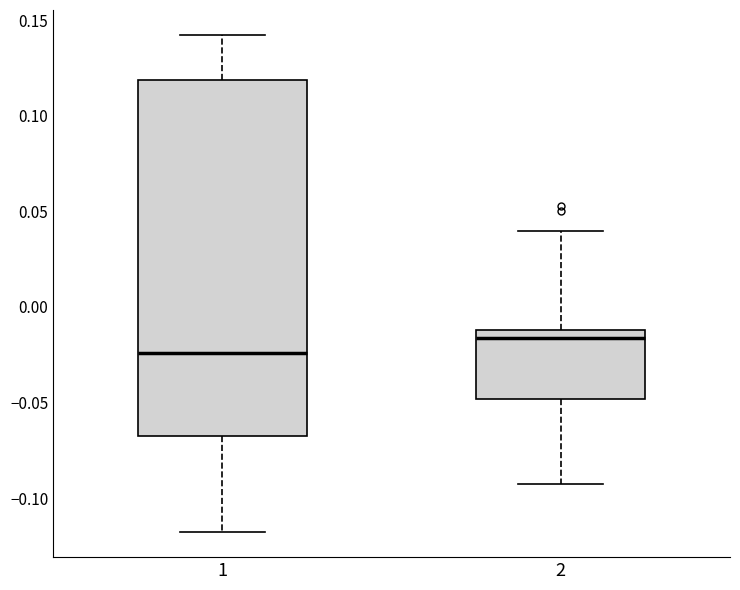

Reading left to right, read every box against the y-axis: the position of its median line, the range the box covers, and the ends of its whiskers. The values are not printed on the chart, so give them approximately, as read against the axis.

1: median -0.025, box -0.065 to 0.120, whiskers -0.120 to 0.140
2: median -0.015, box -0.050 to -0.010, whiskers -0.095 to 0.040